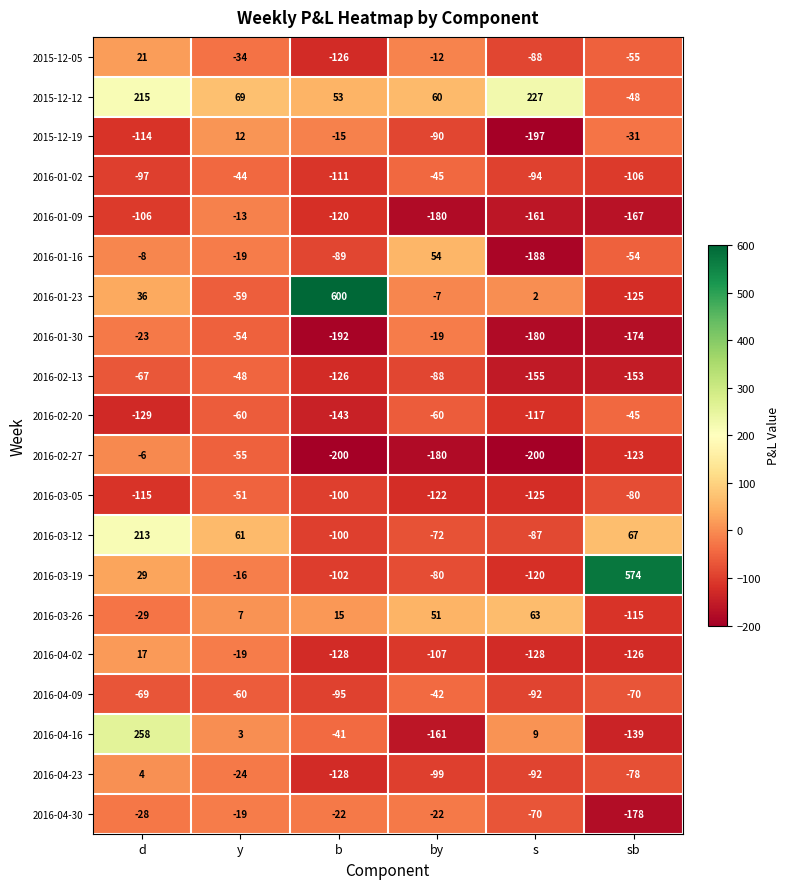

What is the difference between the maximum and minimum values in the 2016-03-05 series?

74